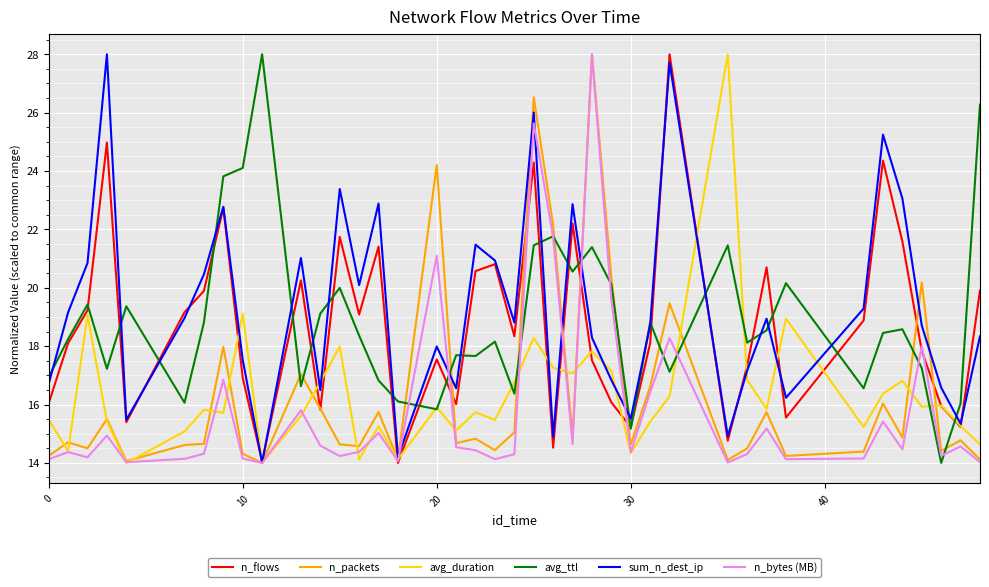

How many lines are shown in the chart?

6